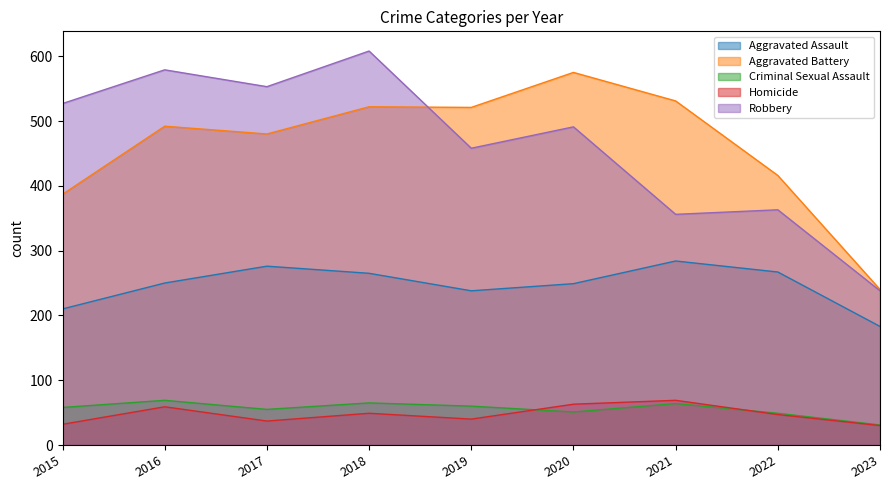

Reading left to right, transcribe all the data shown in this chart.

Aggravated Assault: 2015=210	2016=250	2017=276	2018=265	2019=238	2020=249	2021=284	2022=267	2023=183
Aggravated Battery: 2015=387	2016=492	2017=480	2018=522	2019=521	2020=575	2021=531	2022=416	2023=240
Criminal Sexual Assault: 2015=58	2016=69	2017=55	2018=65	2019=60	2020=51	2021=64	2022=49	2023=31
Homicide: 2015=32	2016=59	2017=37	2018=49	2019=40	2020=63	2021=69	2022=47	2023=30
Robbery: 2015=527	2016=579	2017=553	2018=608	2019=458	2020=491	2021=356	2022=363	2023=238